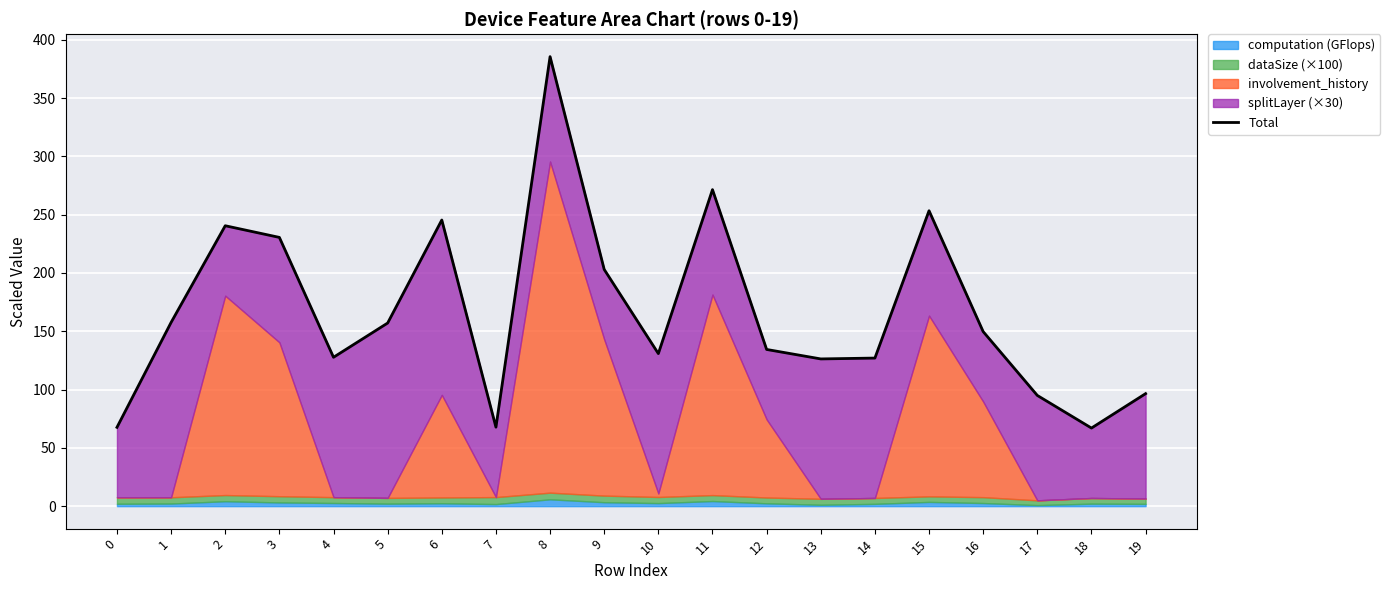

What is the smallest value displayed?

67.0